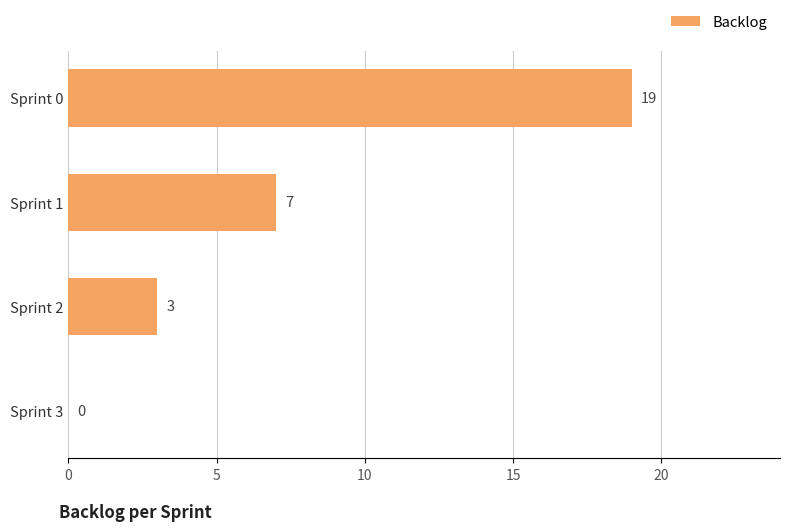

At which label is the value closest to 9?

Sprint 1